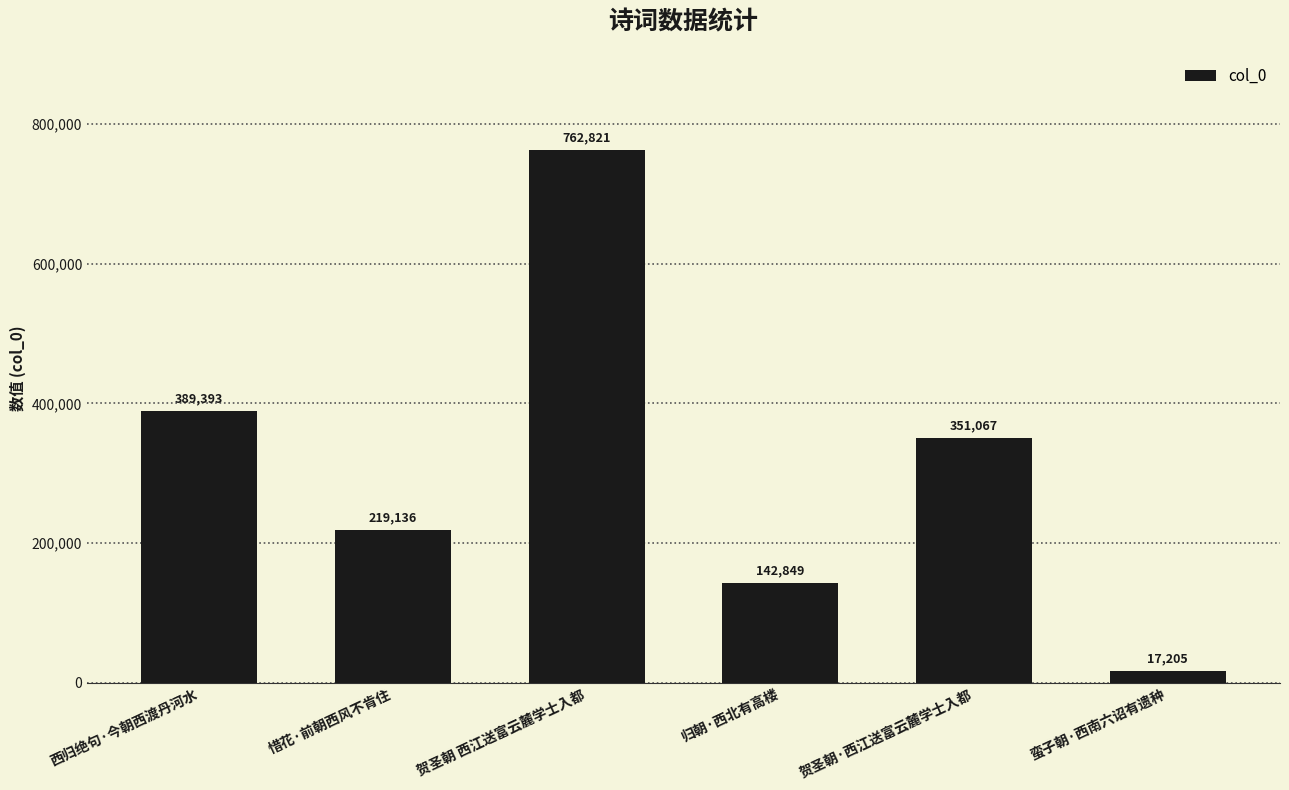

How many distinct data groups are displayed?

1